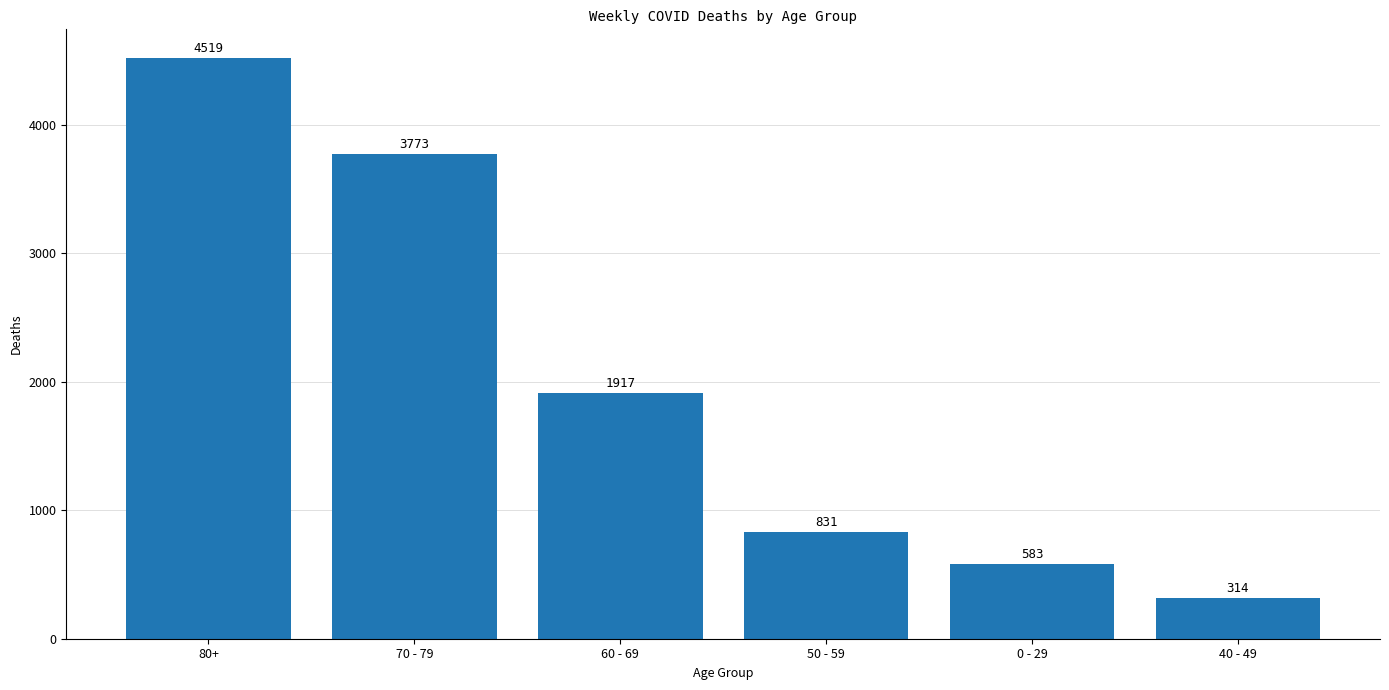

Which category has the lowest value across all series?

40 - 49